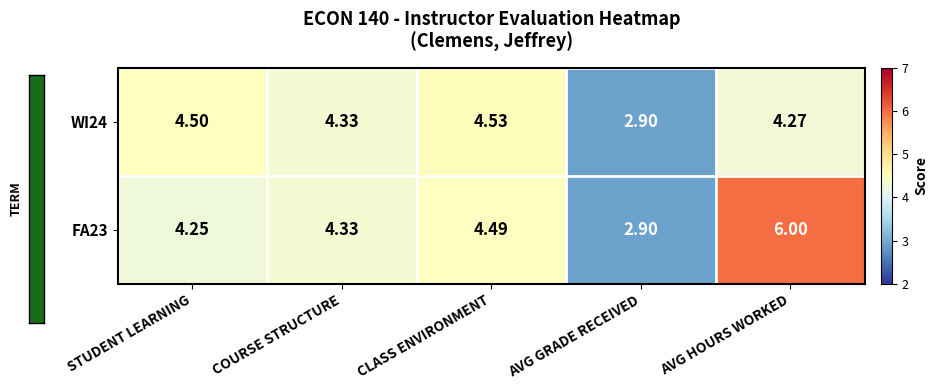

Is the value of WI24 at STUDENT LEARNING greater than the value of FA23 at AVG HOURS WORKED?

No